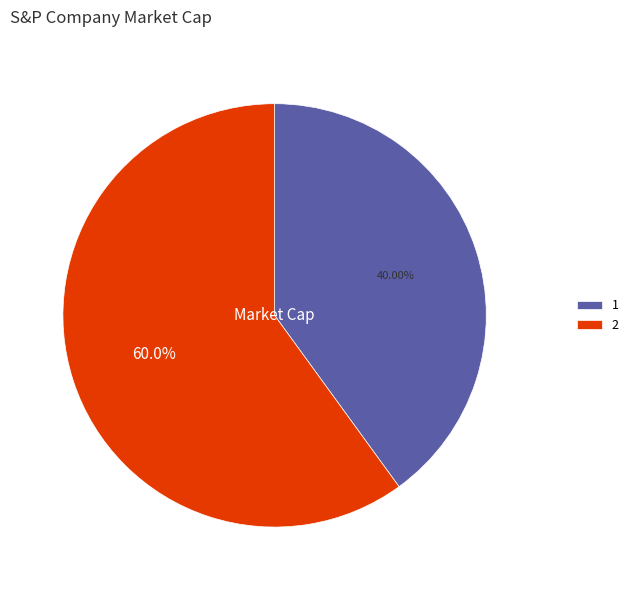

What percentage is NOT represented by 1?

60.0%